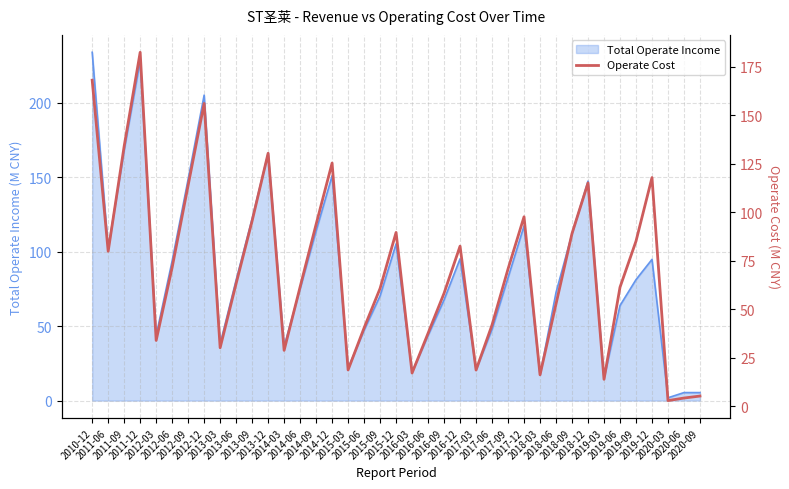

What is the change in value from 2012-06 to 2013-06?

-8.3